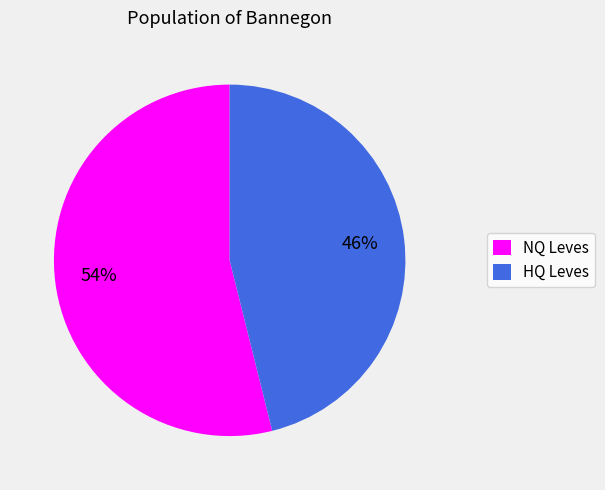

To the nearest percent, what is the average slice percentage?

50%